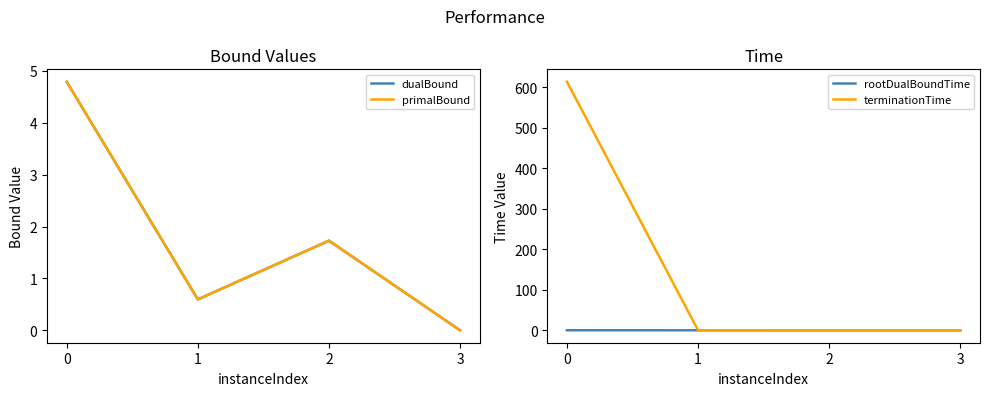

At how many categories does at least one series exceed 151?

1